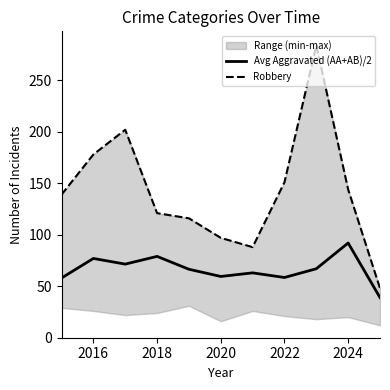

In Robbery, how many points are higher than both neighbors (excluding endpoints)?

2